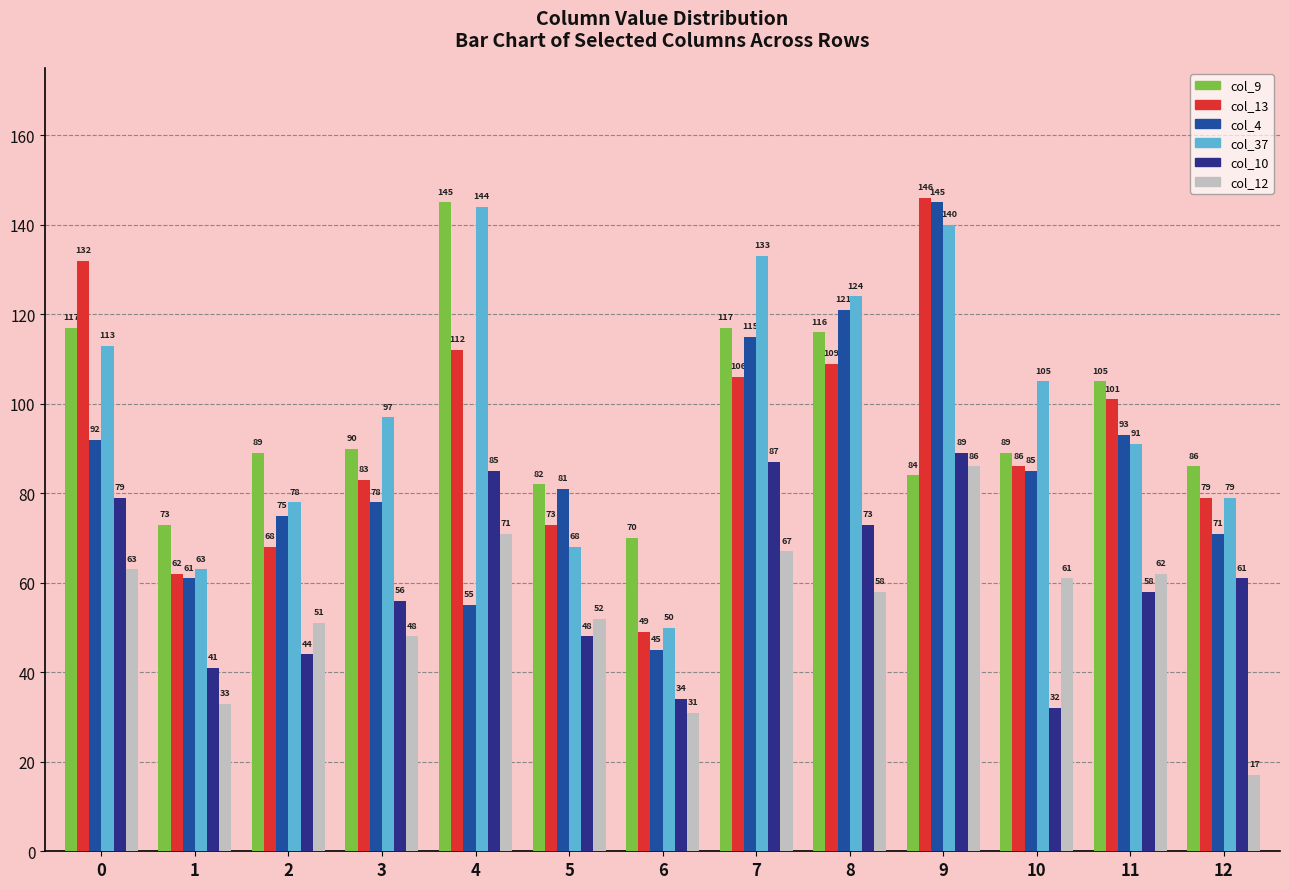

How many bars are there in each group?

6